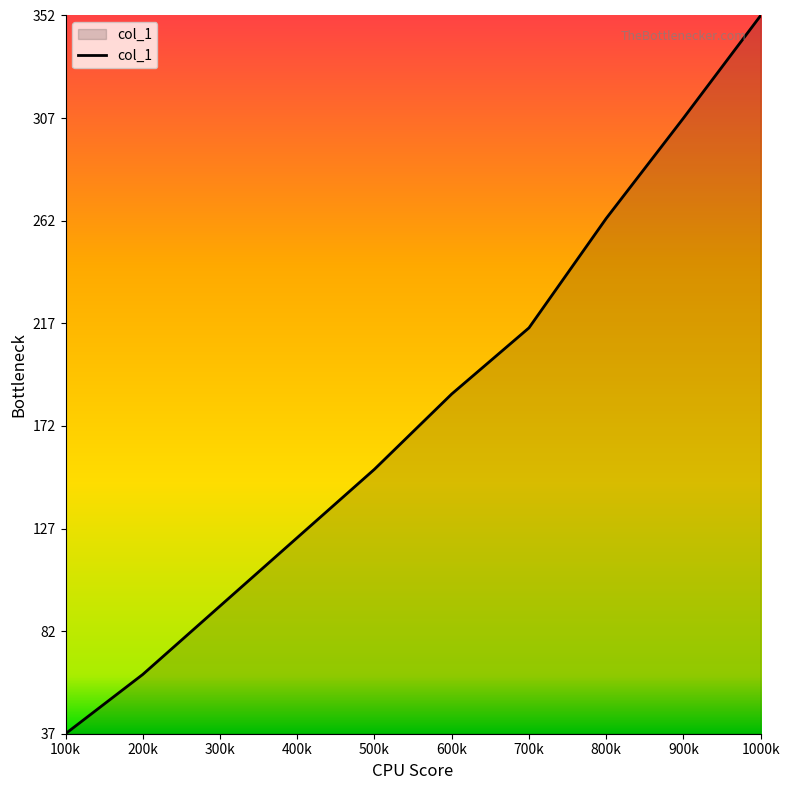

Rank the categories by value from highest to lowest.

1000k, 900k, 800k, 700k, 600k, 500k, 400k, 300k, 200k, 100k